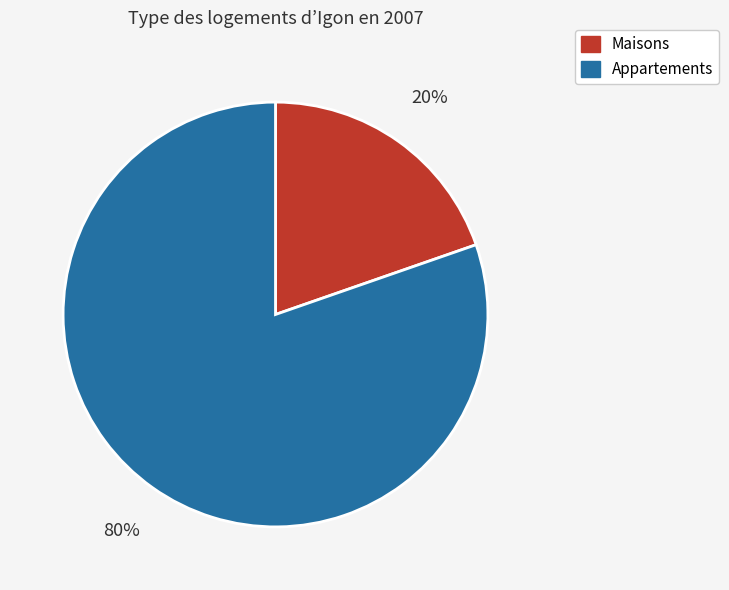

Which category has the smallest portion of the pie?

Maisons